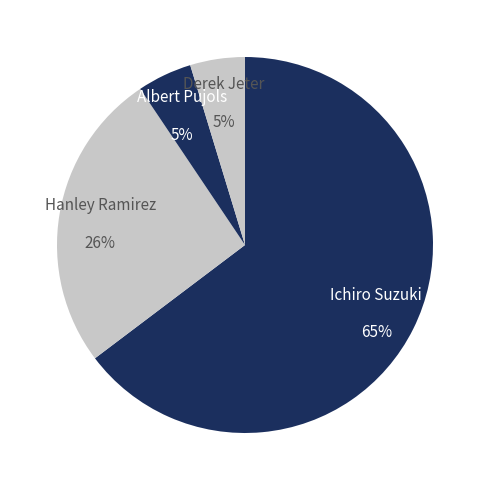

What percentage is the Derek Jeter slice, to the nearest percent?

5%